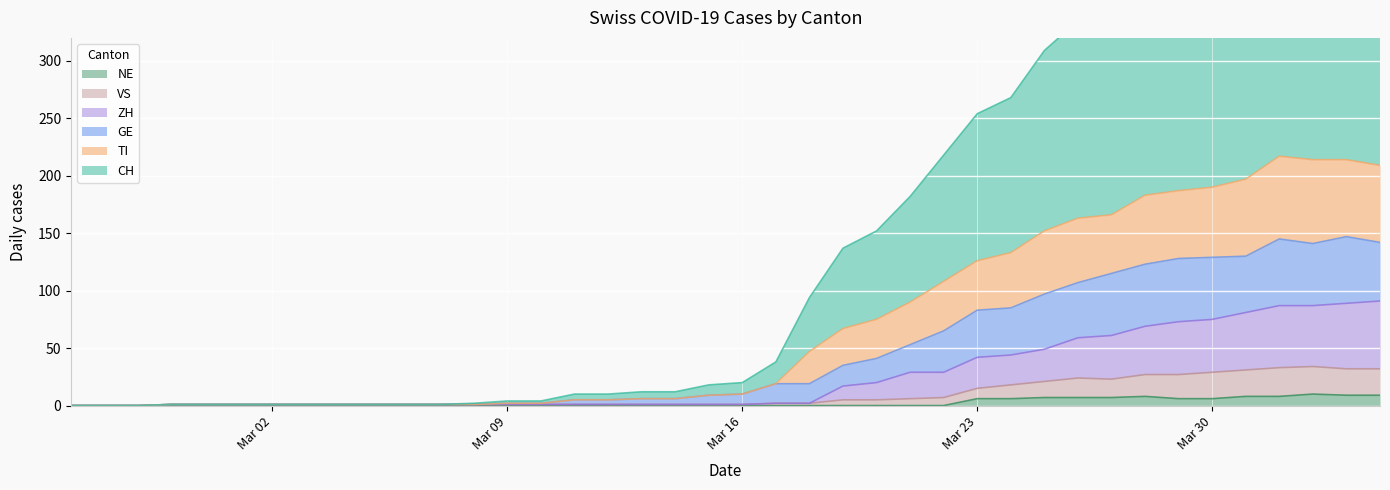

The value of VS at 2020-03-29 is 45. True or false?

False